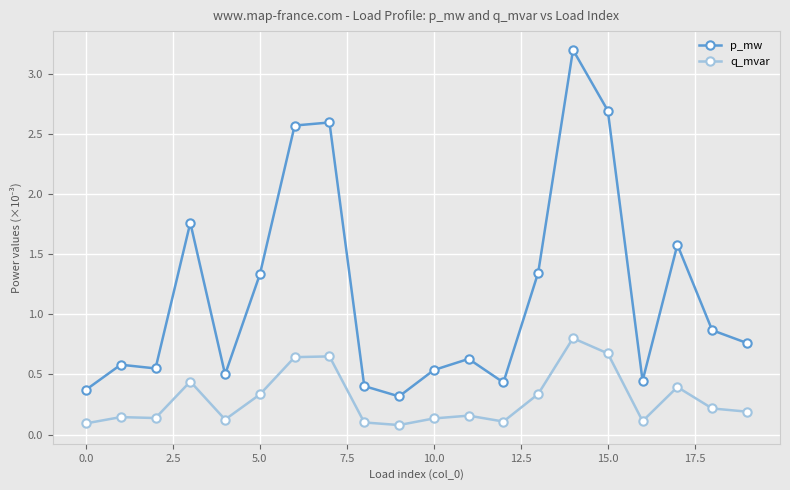

Which series has the largest total across all categories?

p_mw